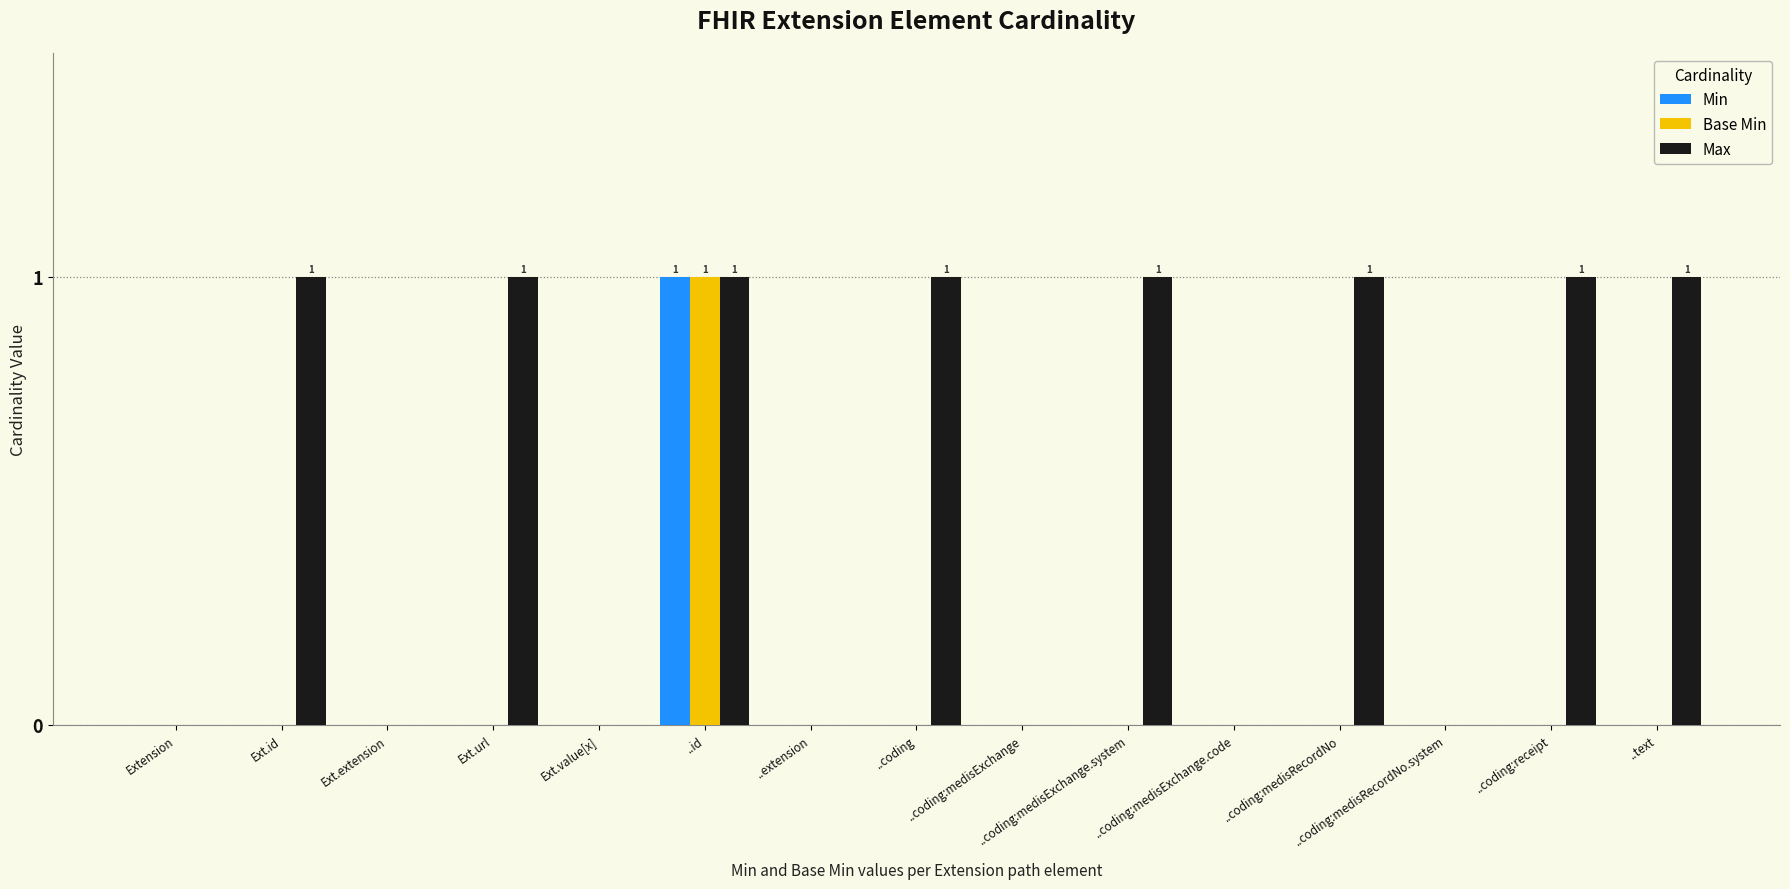

Is the value of Min at ..coding:medisRecordNo greater than the value of Max at ..text?

No